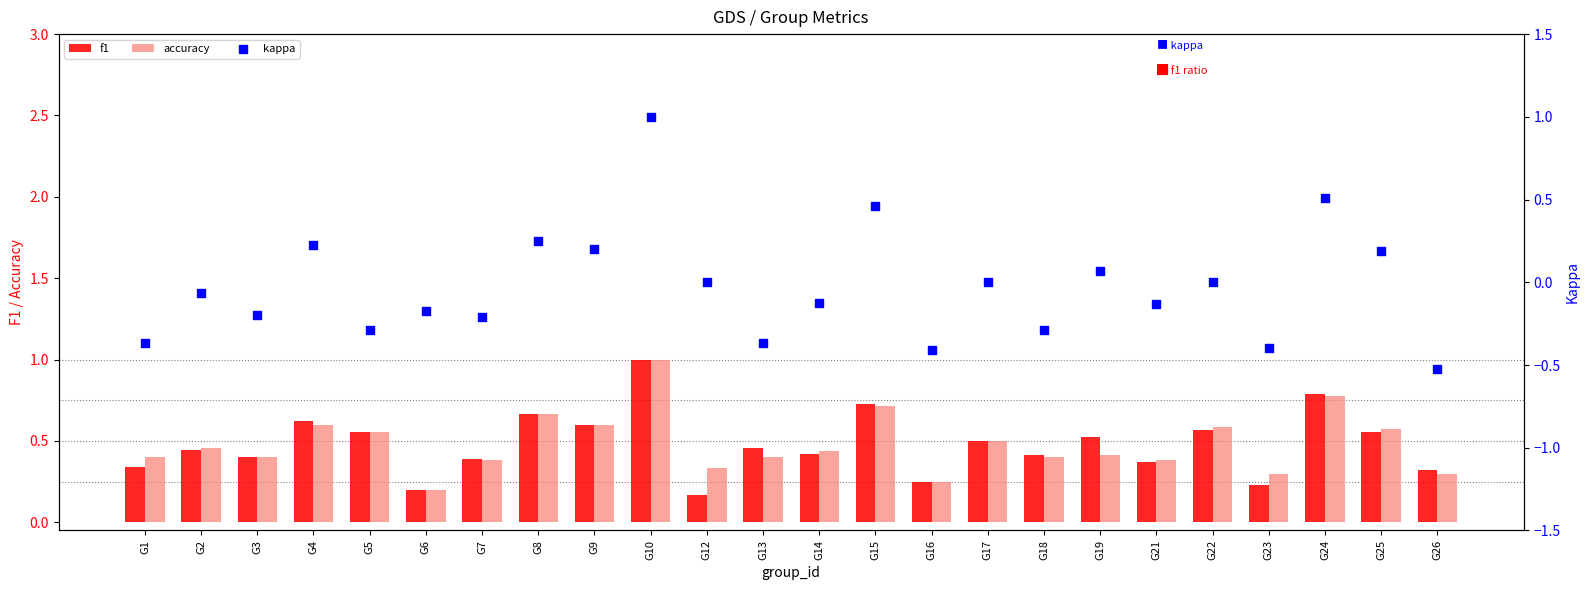

Which series has the largest total across all categories?

accuracy